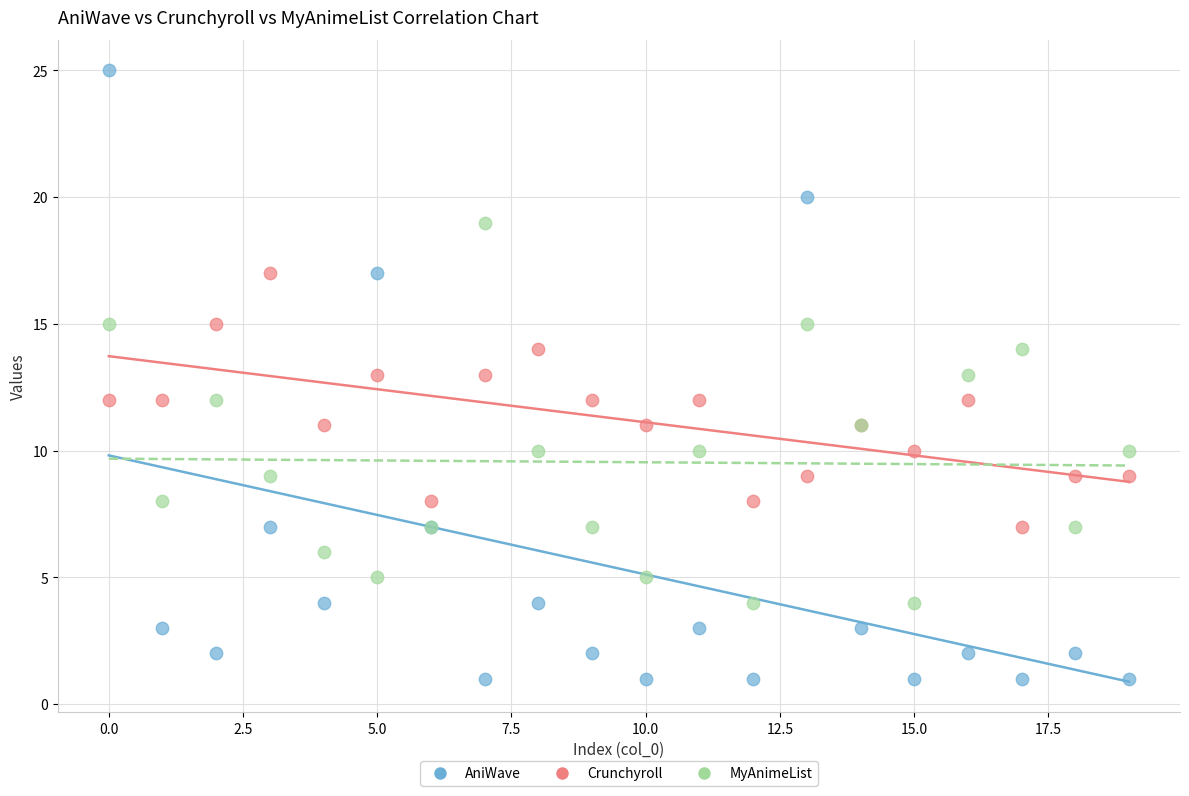

Which series has the widest spread of Y values?

AniWave